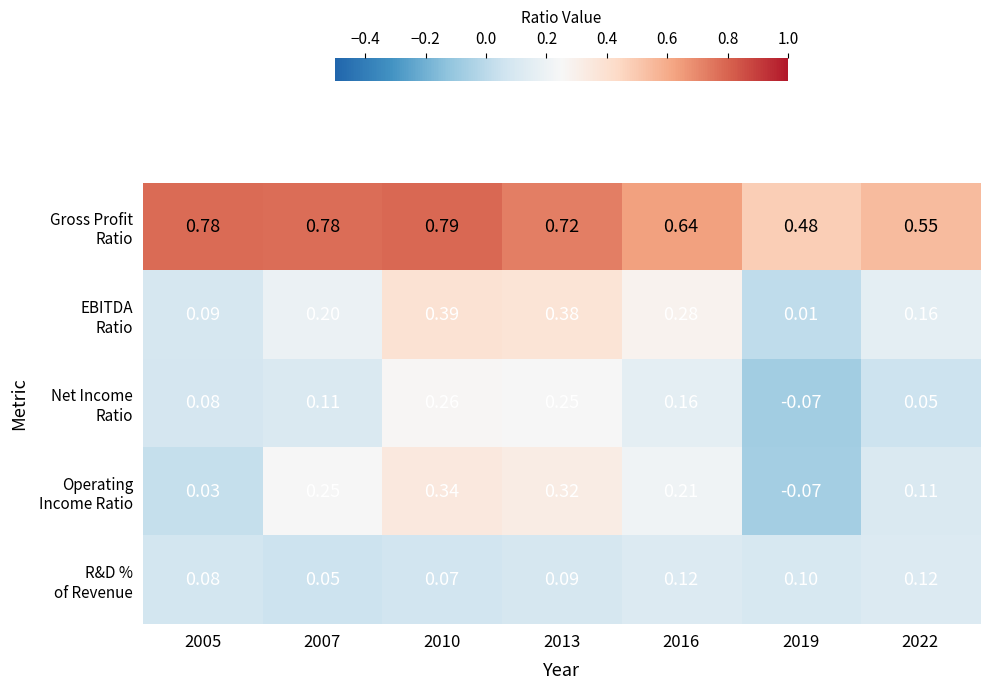

What is the total value across all series at 2022?

1.0